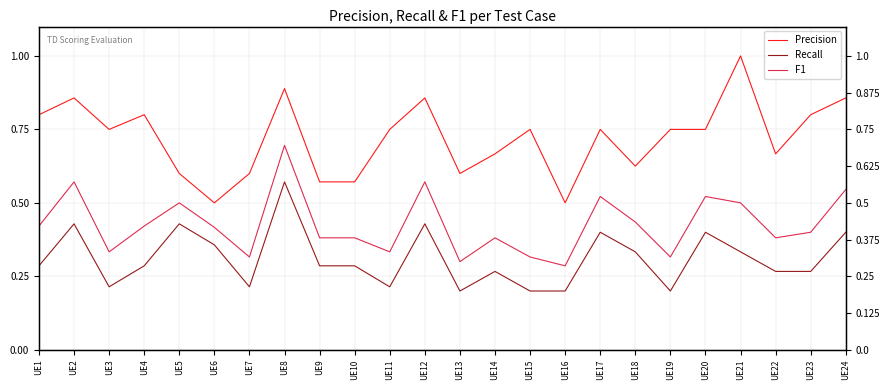

Which series has the largest total across all categories?

Precision